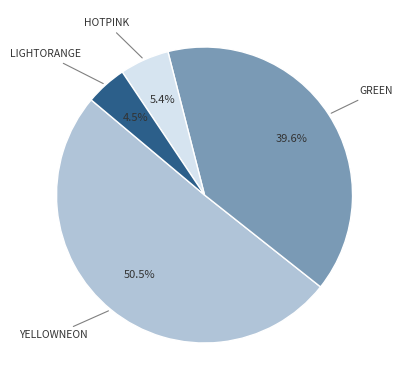

Is there a majority slice in this chart?

Yes